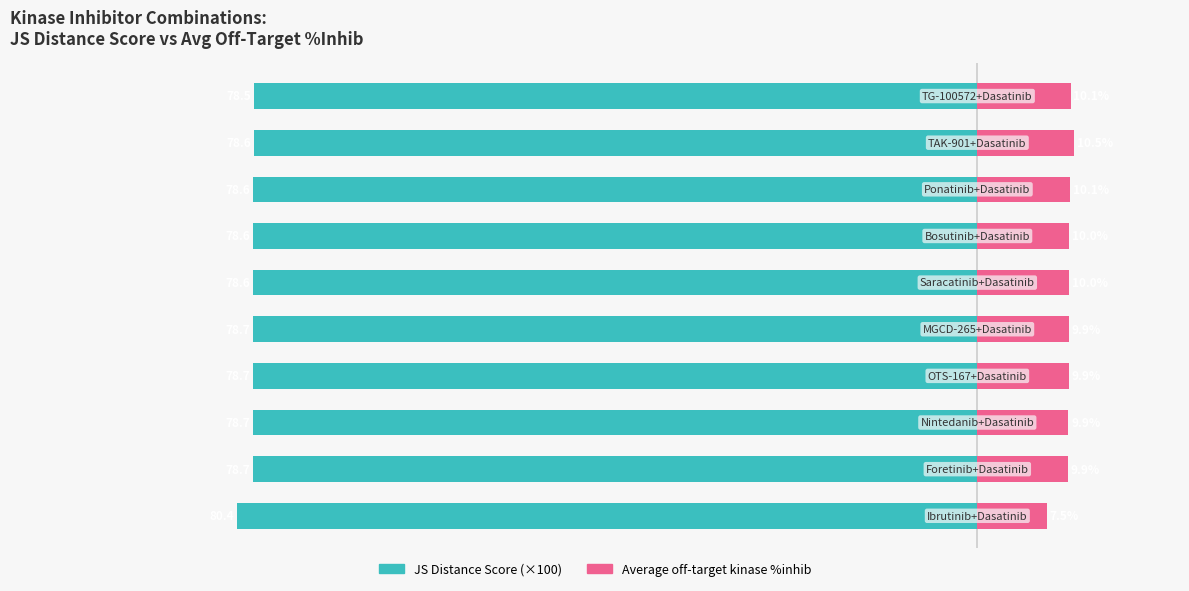

The Average off-target kinase %inhib series shows 16.7 at 40. True or false?

False